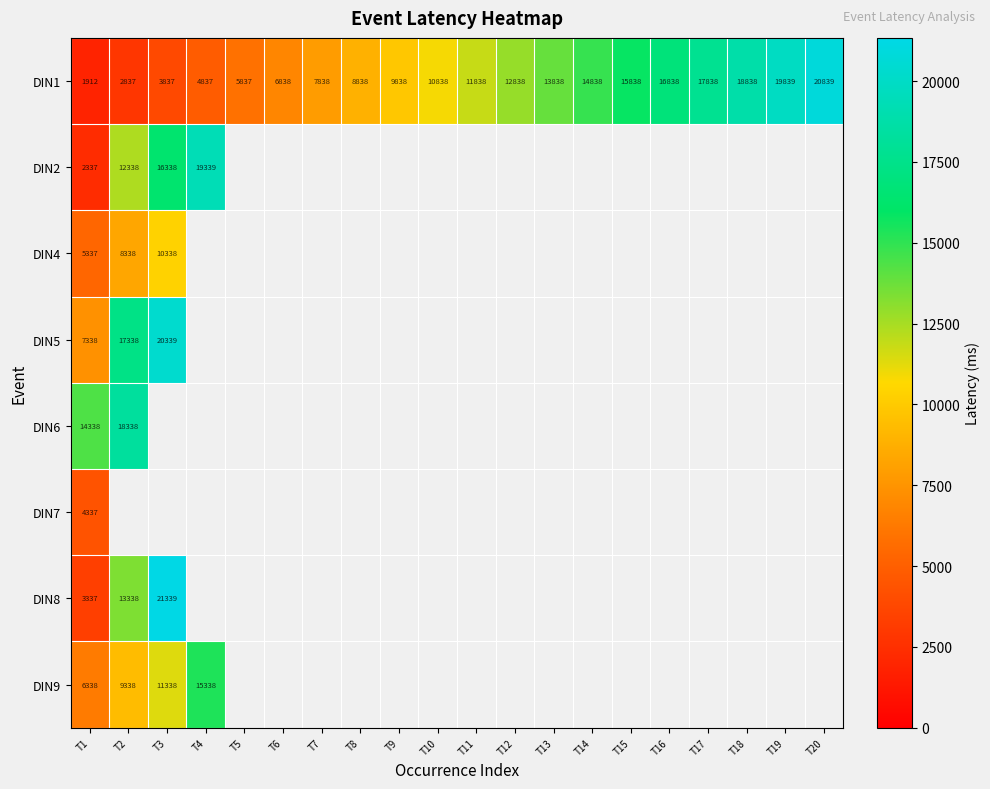

Count the number of categories in the chart.

20